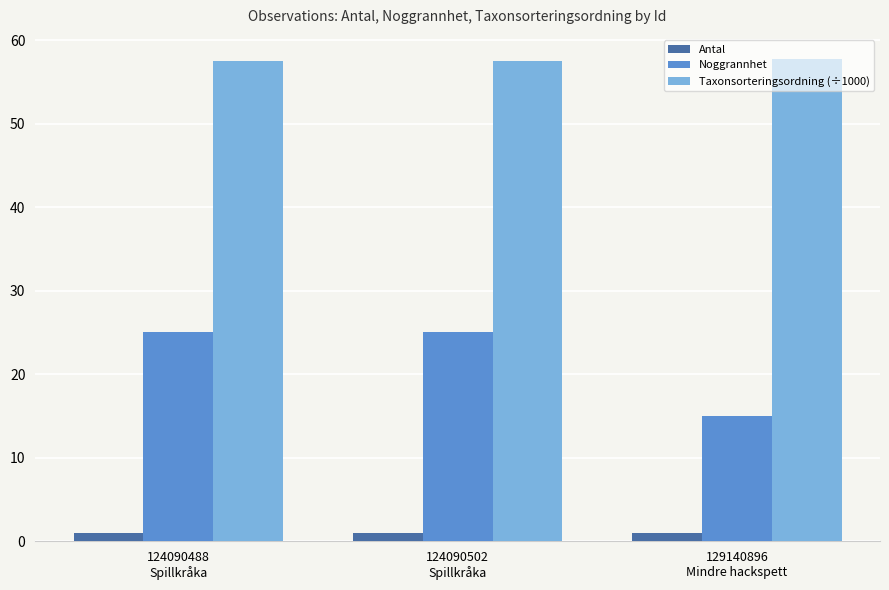

Which series has the largest total across all categories?

Taxonsorteringsordning (÷1000)